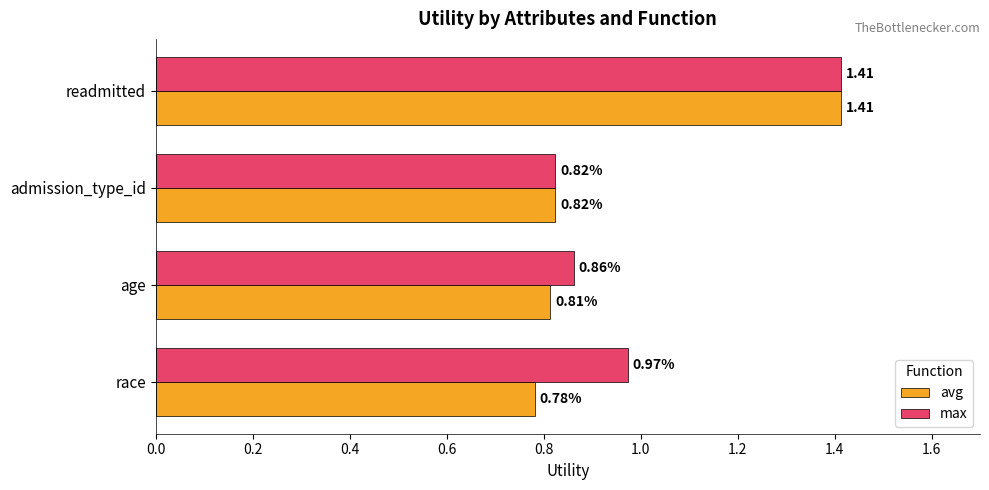

At age, list the series in order from smallest to largest.

avg, max